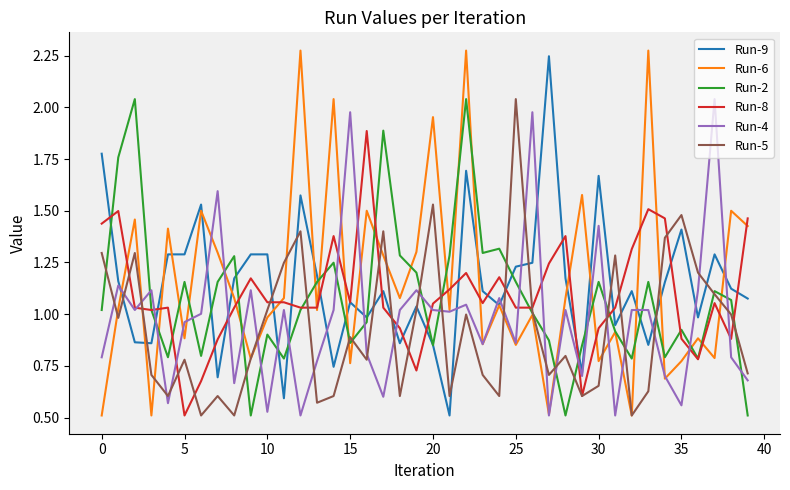

True or false: Run-2 and Run-4 intersect in this chart.

True